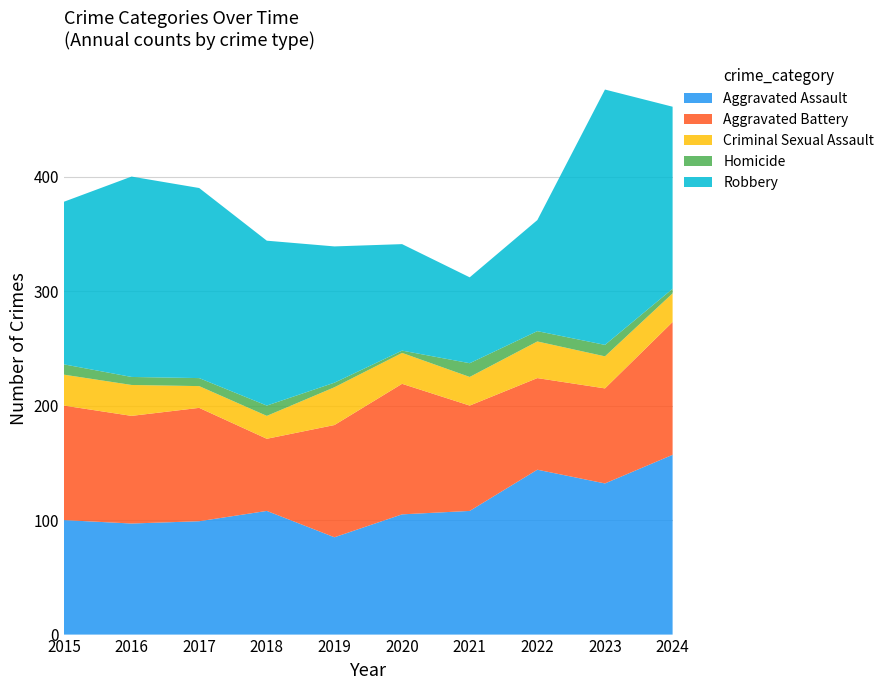

Reading left to right, what are all the values shown in this chart?

Aggravated Assault: 100	97	99	108	85	105	108	144	132	157
Aggravated Battery: 100	94	99	63	98	114	92	80	83	116
Criminal Sexual Assault: 27	27	19	20	33	27	25	32	28	25
Homicide: 9	7	7	9	4	2	12	9	10	4
Robbery: 142	175	166	144	119	93	75	97	223	159